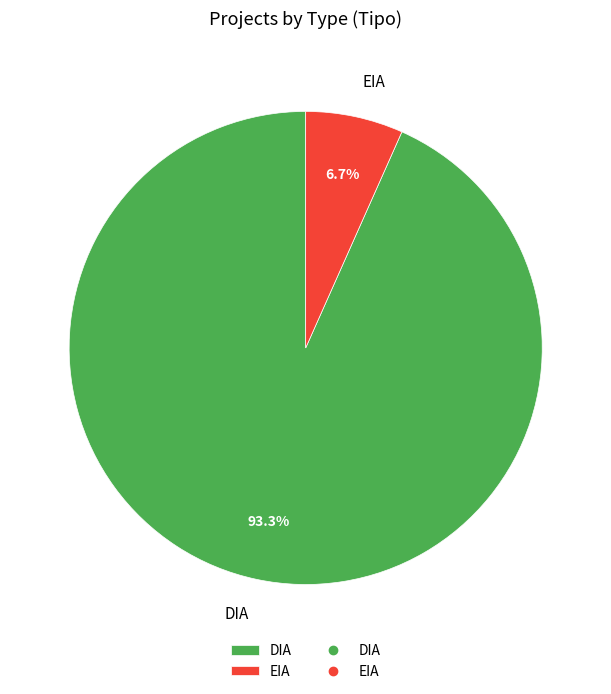

What is the largest slice in the pie chart?

DIA